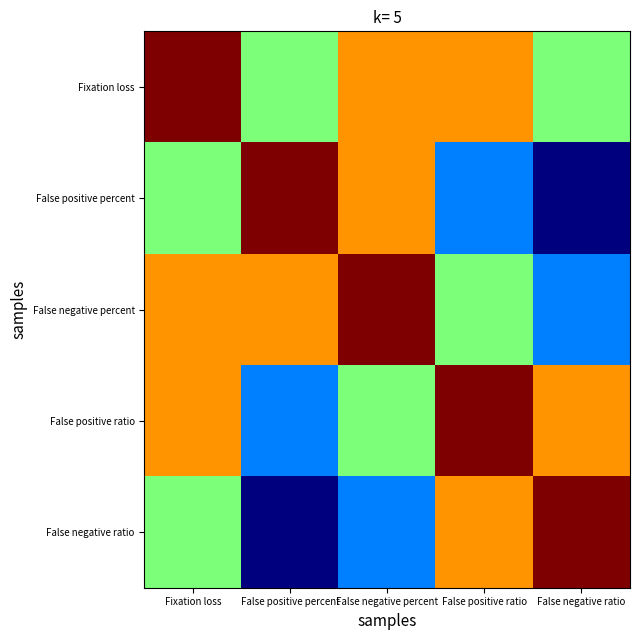

At how many categories does at least one series exceed 0?

5